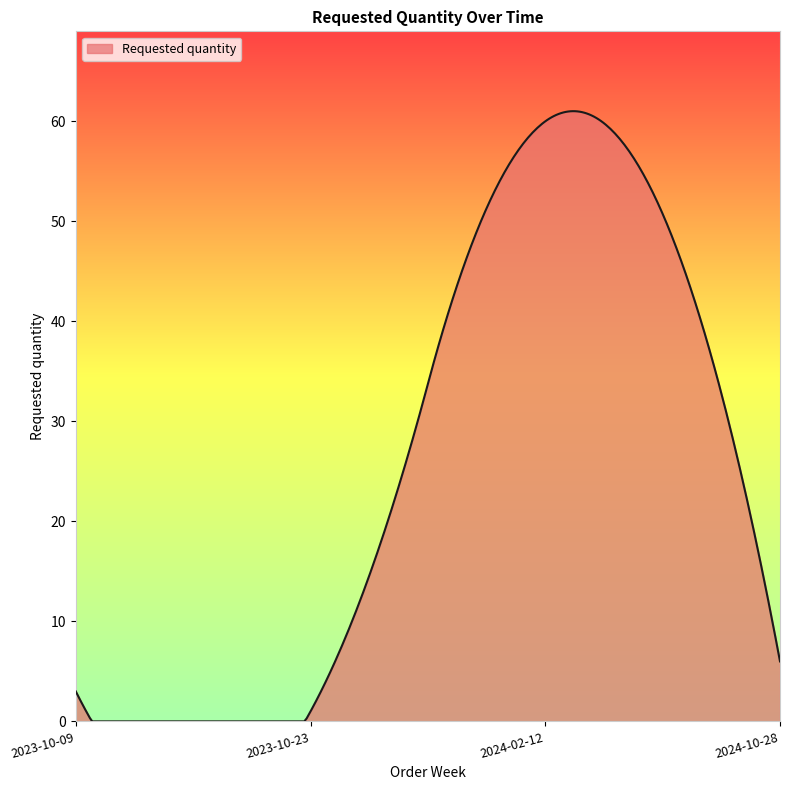

What is the greatest value displayed?

61.0